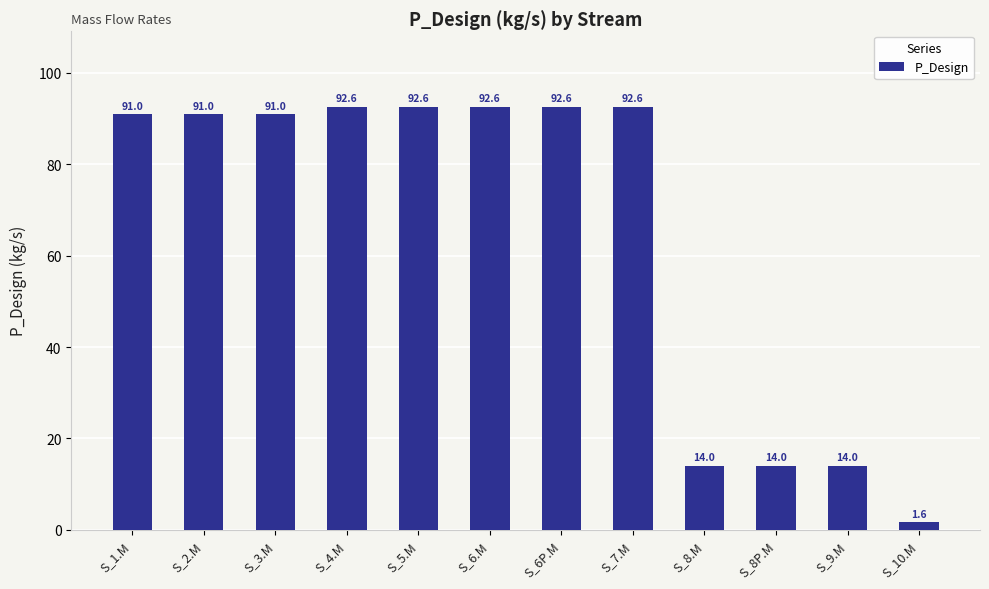

What is the maximum value shown in the chart?

92.6